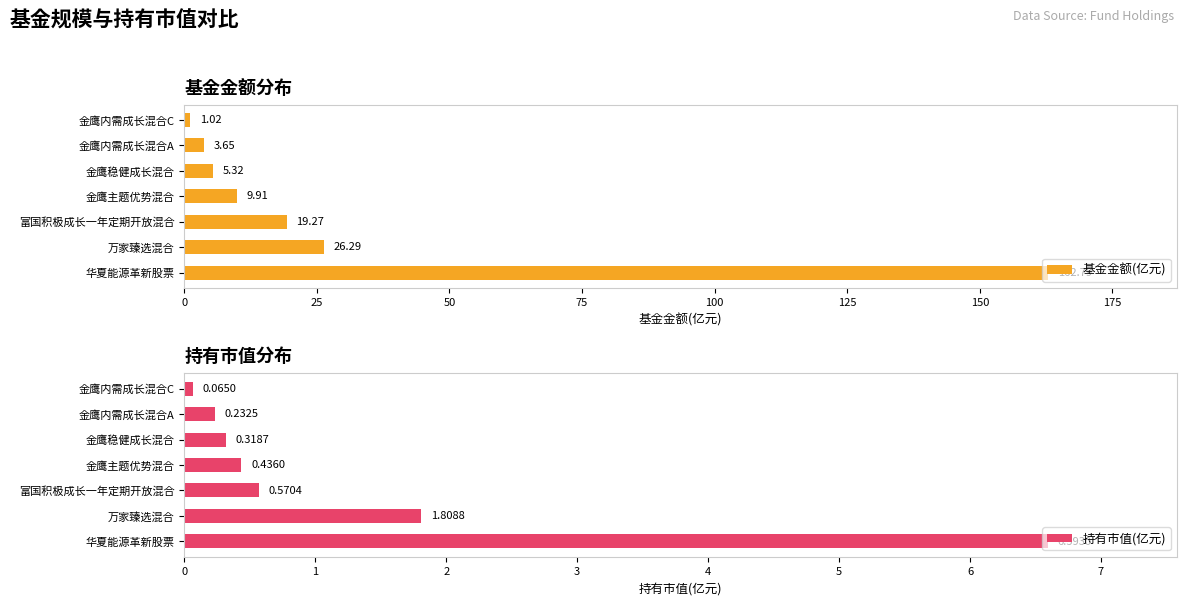

Rank the series by their maximum value, from highest to lowest.

基金金额(亿元), 持有市值(亿元)